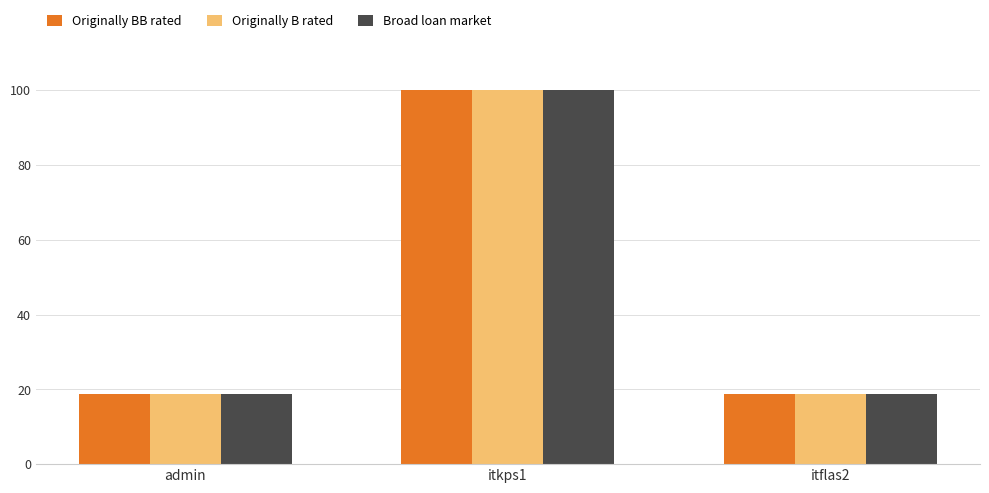

What is the sum of the Originally B rated values at admin and itkps1?

118.9